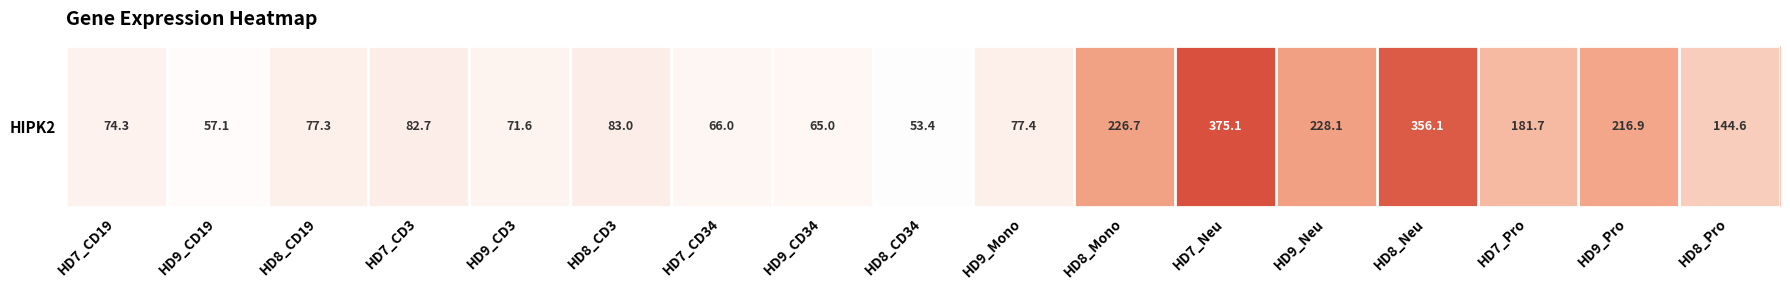

What is the greatest value displayed?

375.1